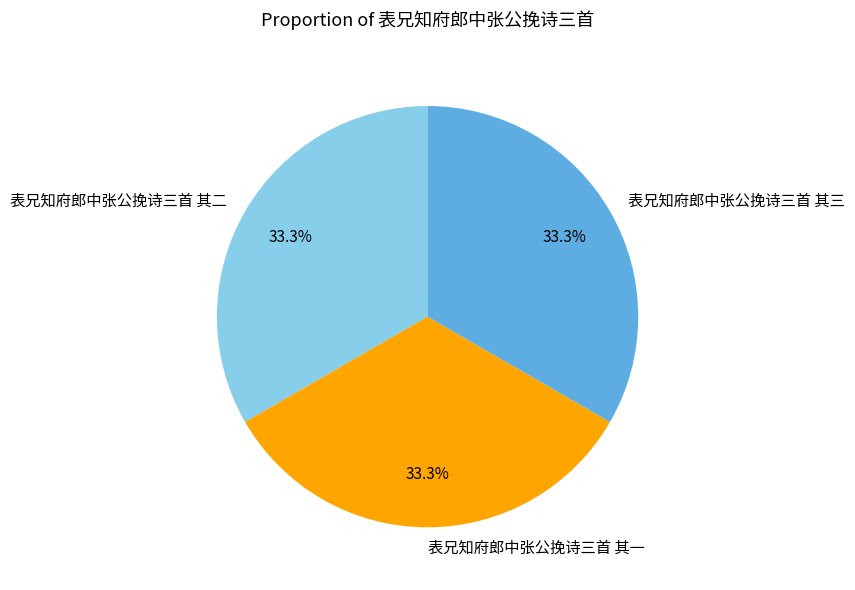

How many segments does this pie chart have?

3